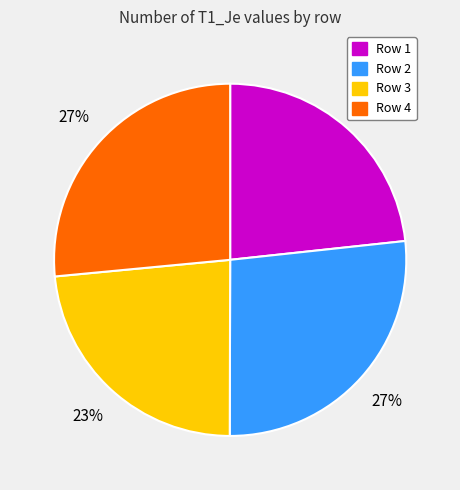

Is the sum of Row 3 and Row 1 greater than half?

No